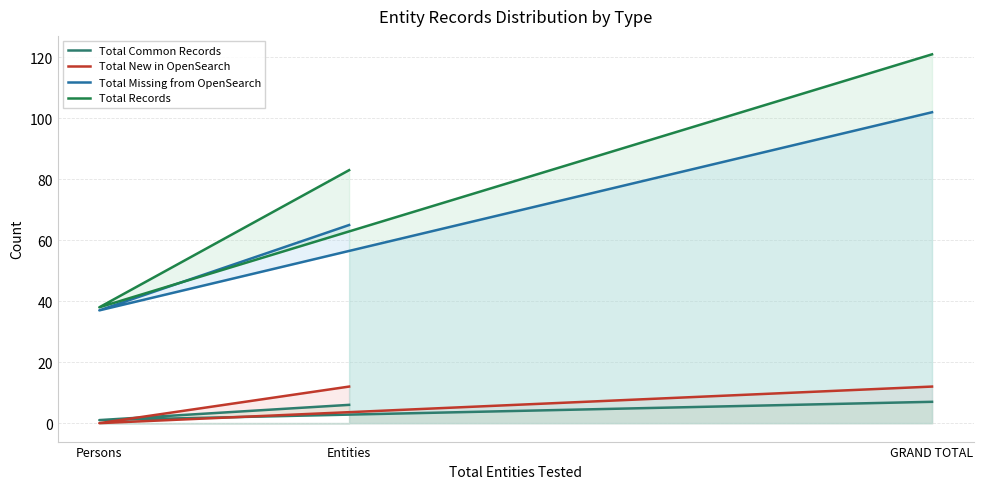

The value of Total Records at Entities is 83. True or false?

True